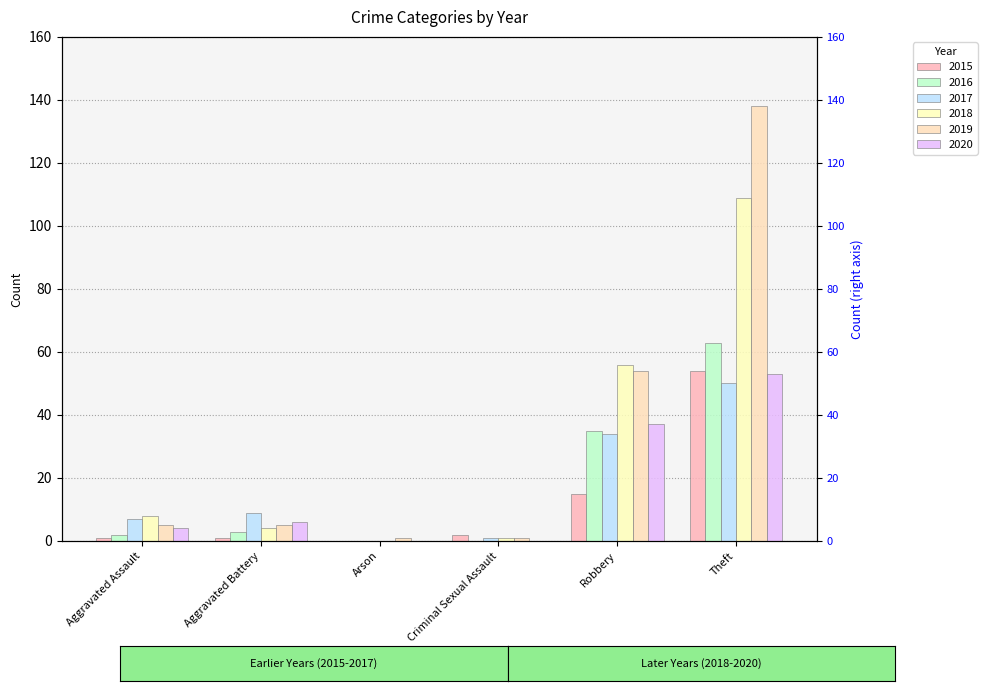

Which series has the widest spread of values?

2019